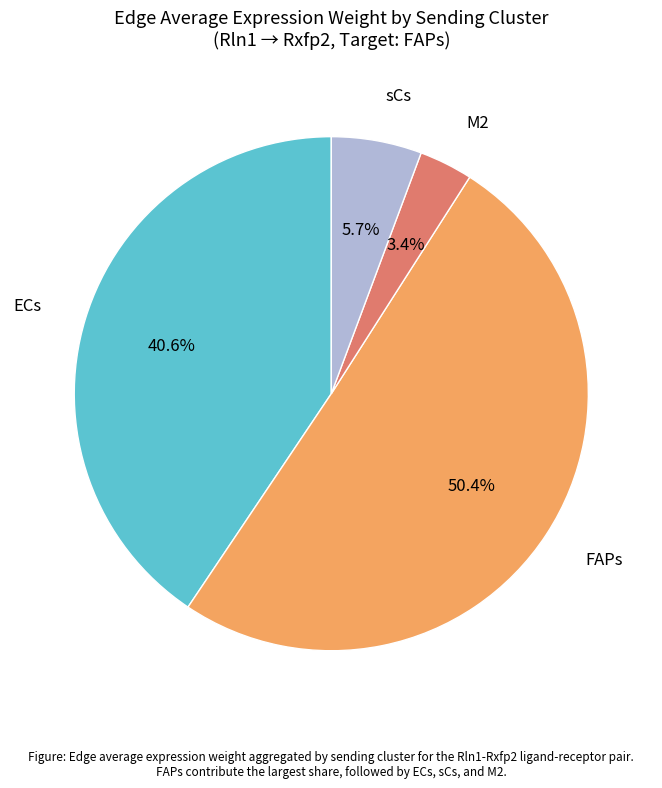

Does any single category account for the majority?

Yes